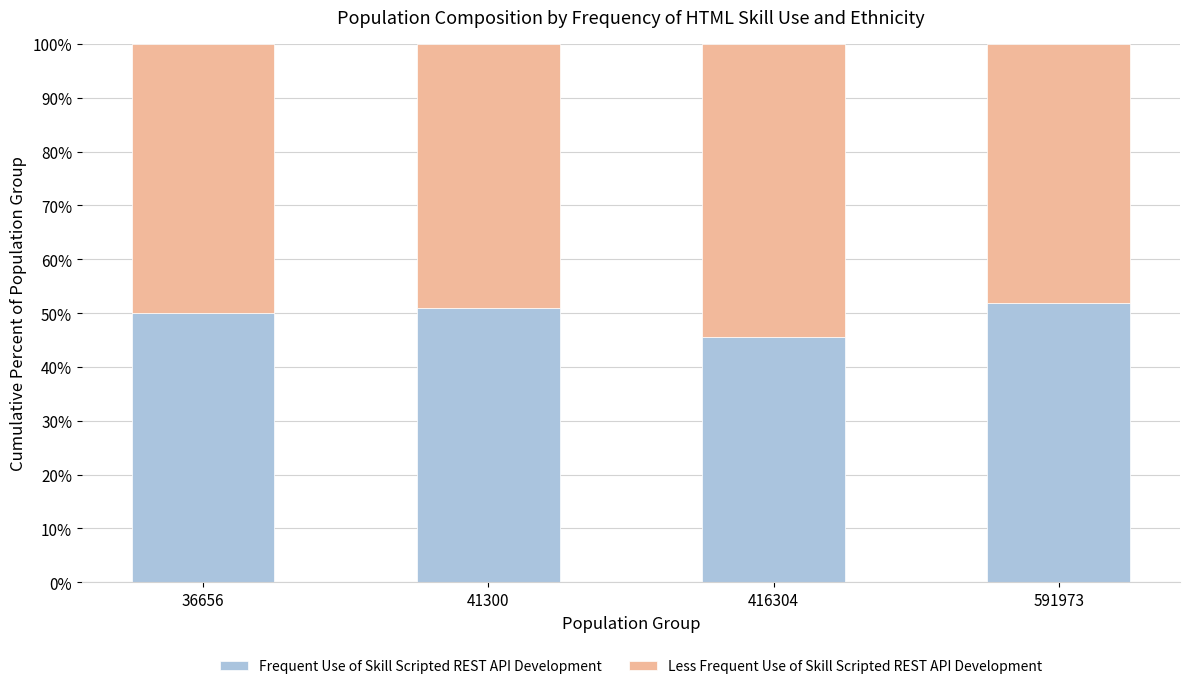

True or false: Frequent Use of Skill Scripted REST API Development has a value of 25.0 at 41300.

False